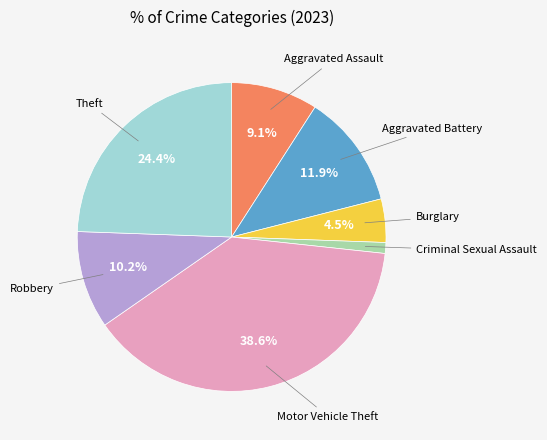

Count the number of slices in the pie.

7